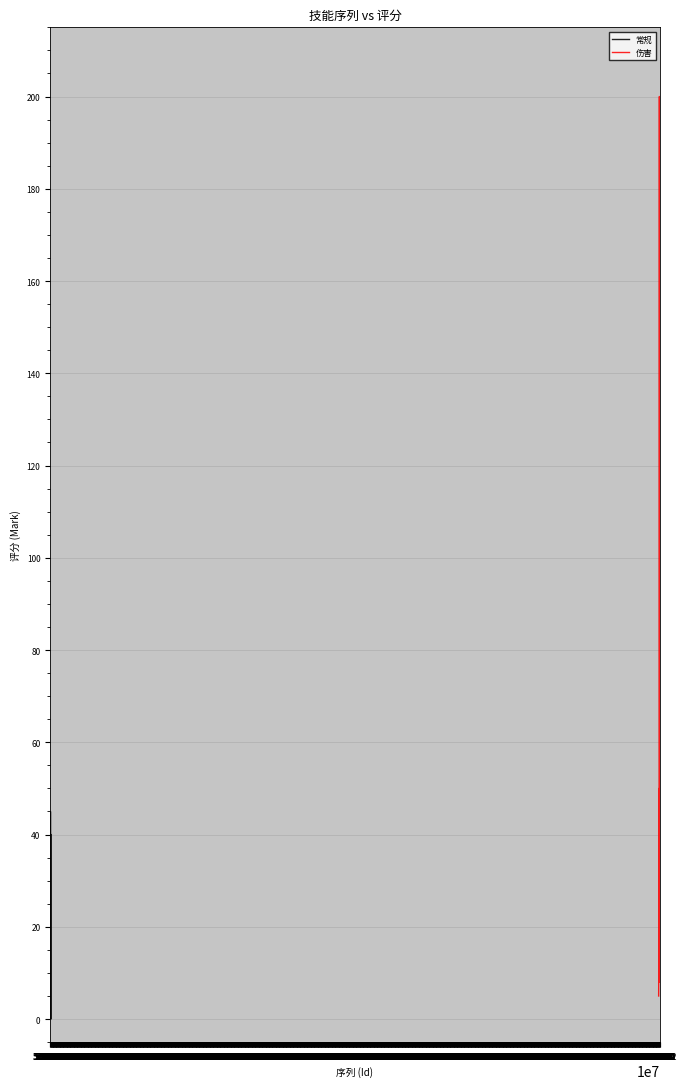

Which category has the highest value in the 伤害 series?

5.510006